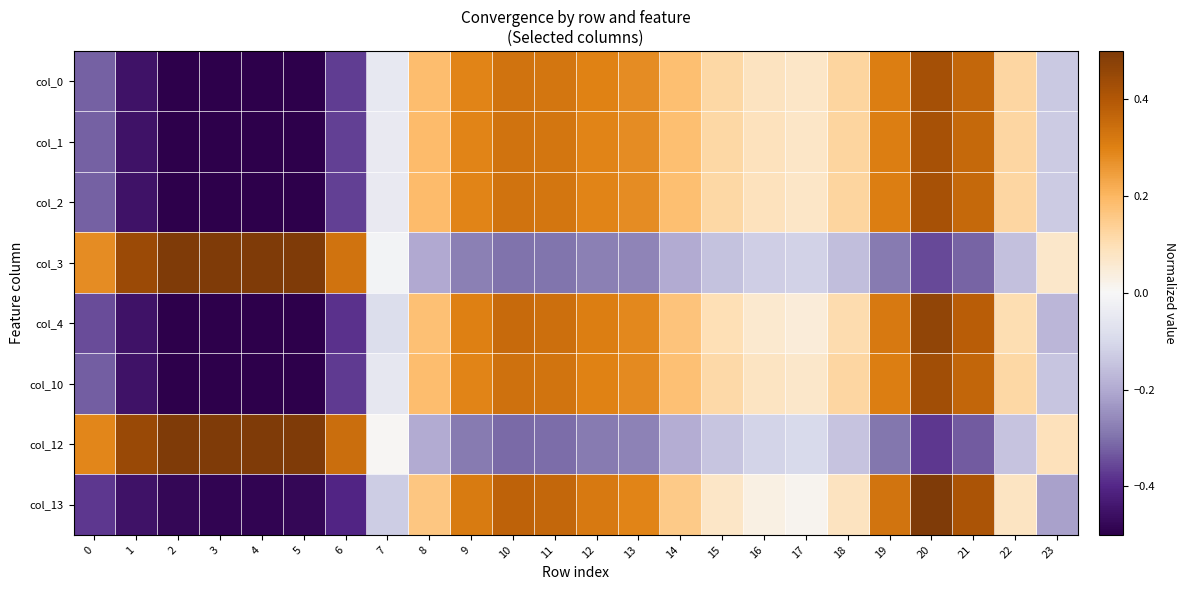

Rank the series at 21 from lowest to highest value.

col_12, col_3, col_1, col_2, col_0, col_10, col_4, col_13